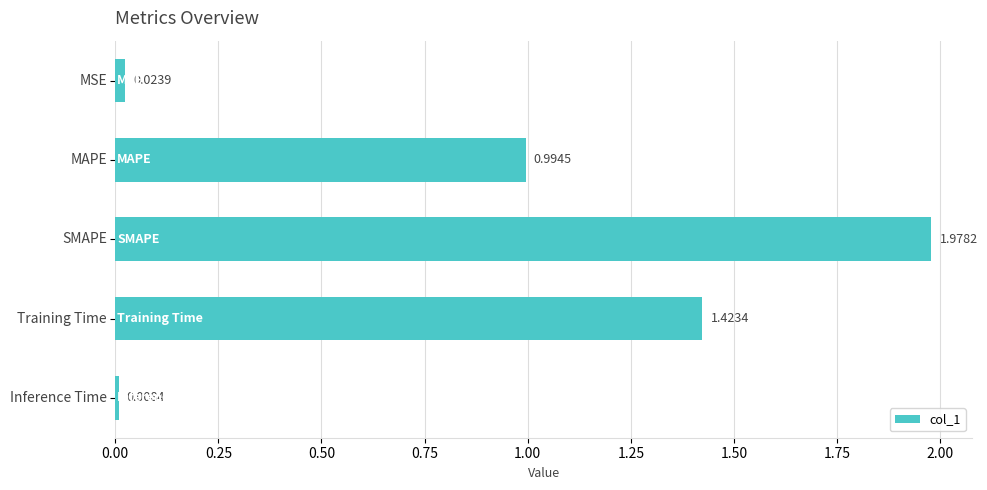

What is the sum of all values?

4.4